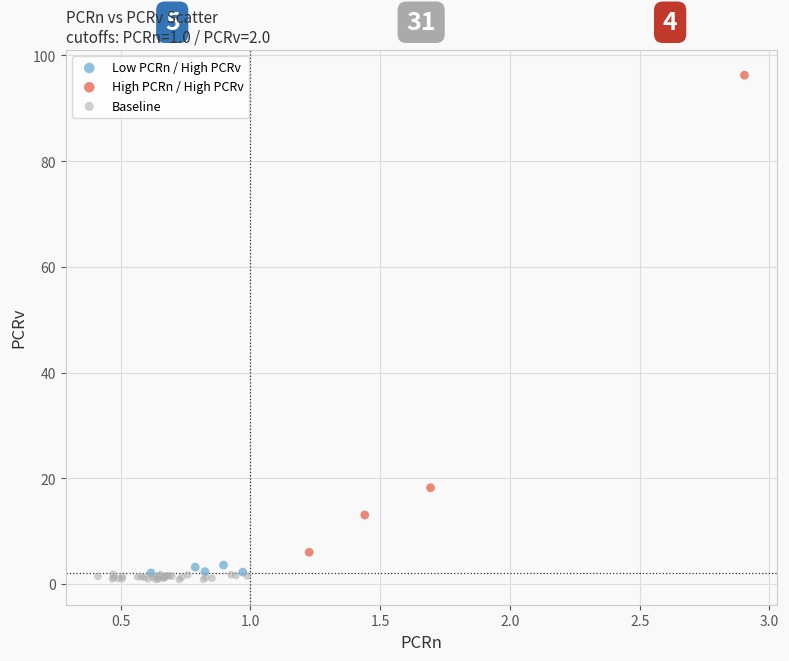

Which series reaches the maximum Y coordinate?

High PCRn / High PCRv